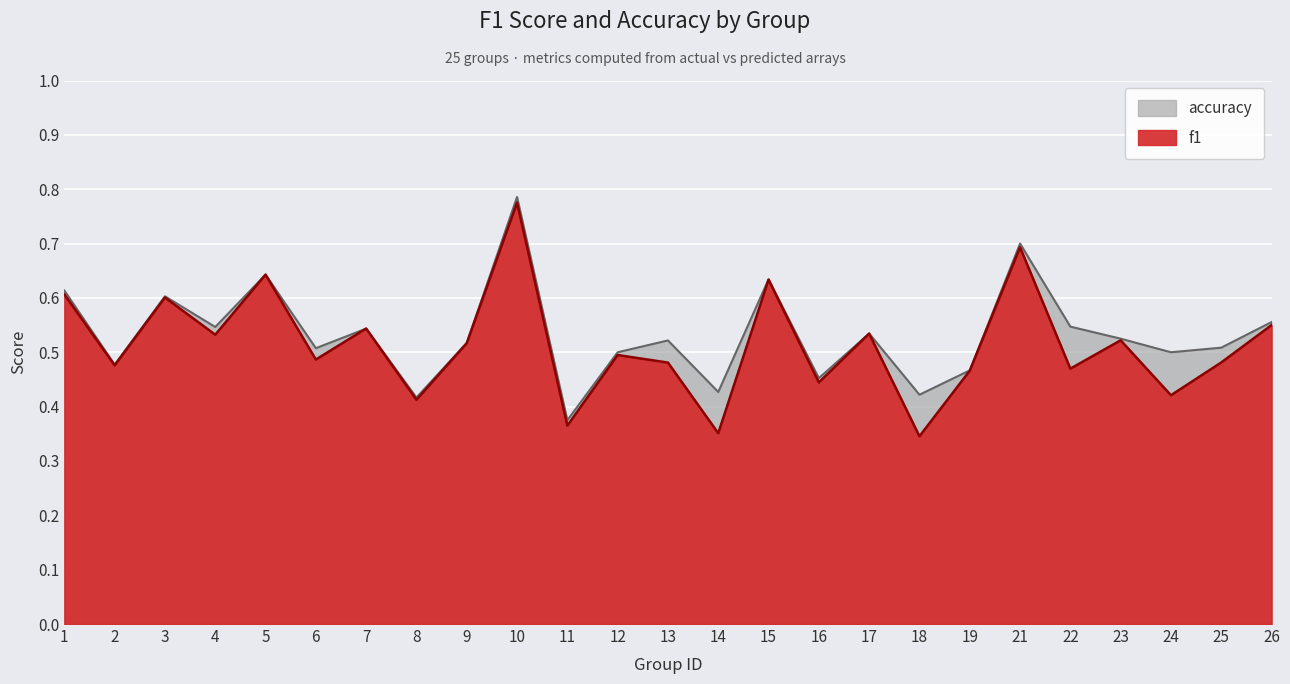

At how many categories does at least one series exceed 0?

25